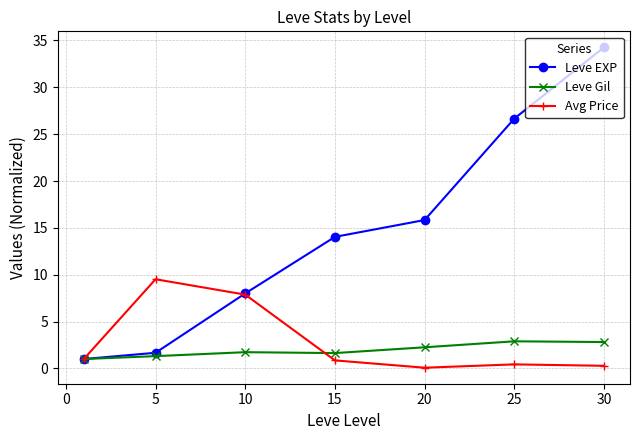

Which series has the largest total across all categories?

Leve EXP